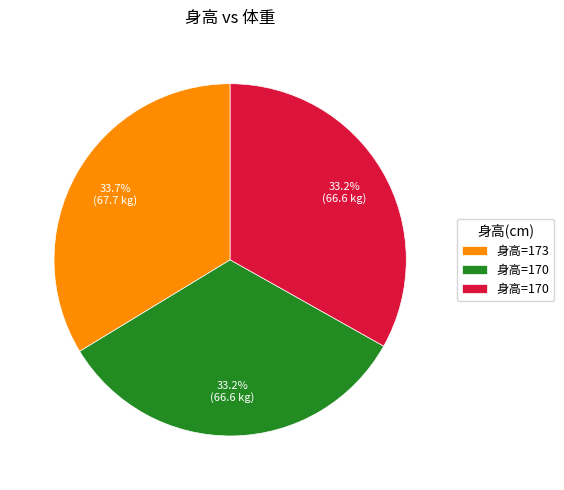

Is there any slice that represents more than half of the pie?

No